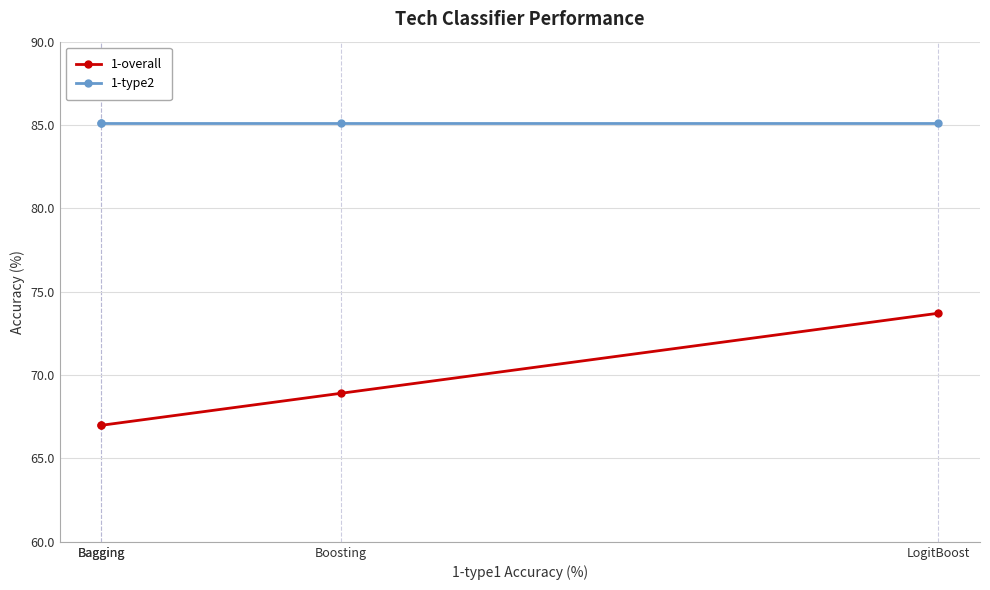

What is the average value of the 1-type2 series?

85.1